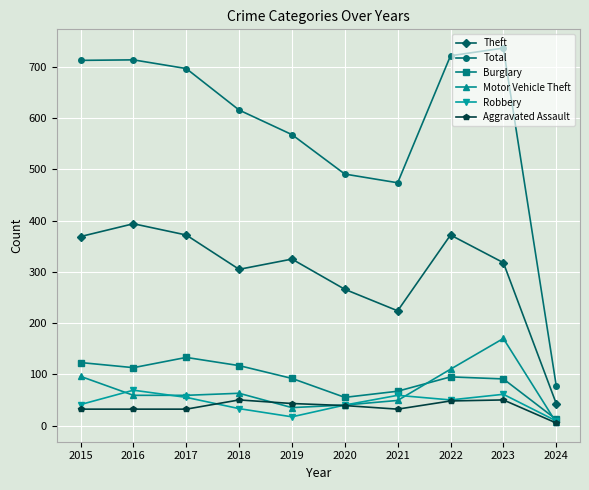

Does the chart have visible grid lines?

Yes